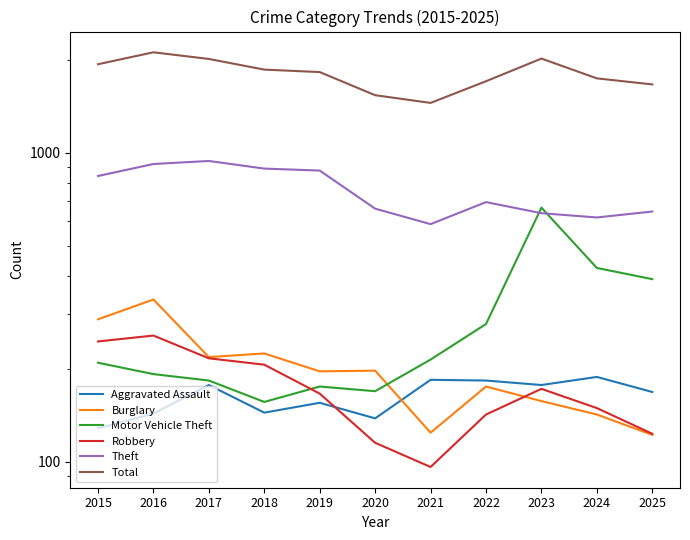

Does the chart display data point markers on the line(s)?

No